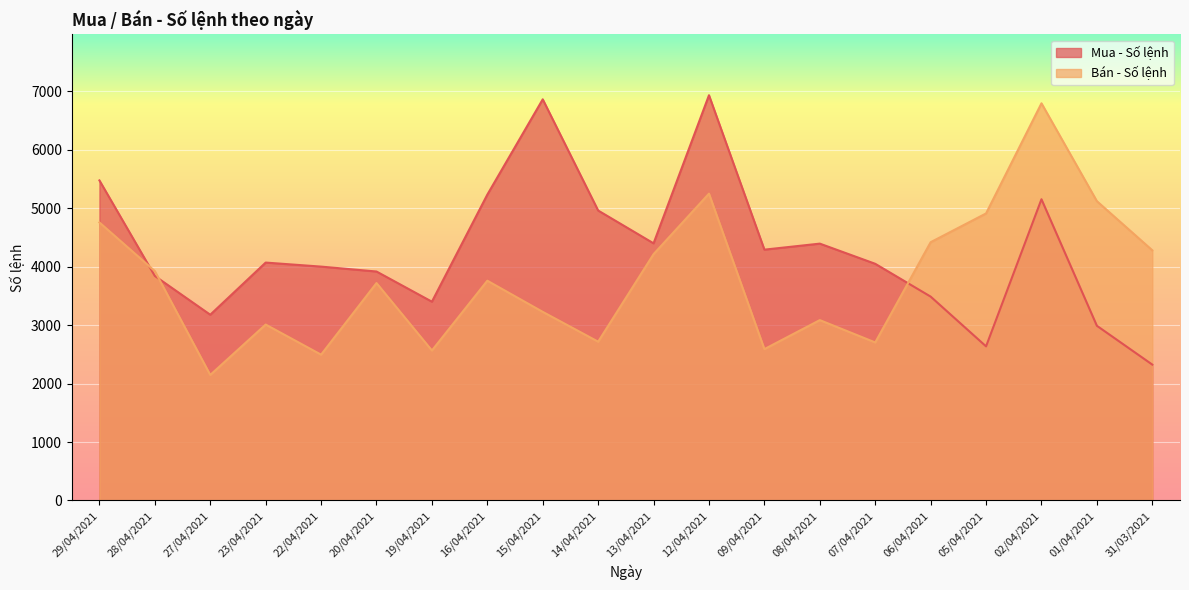

Which has a higher value, 22/04/2021 or 12/04/2021?

12/04/2021